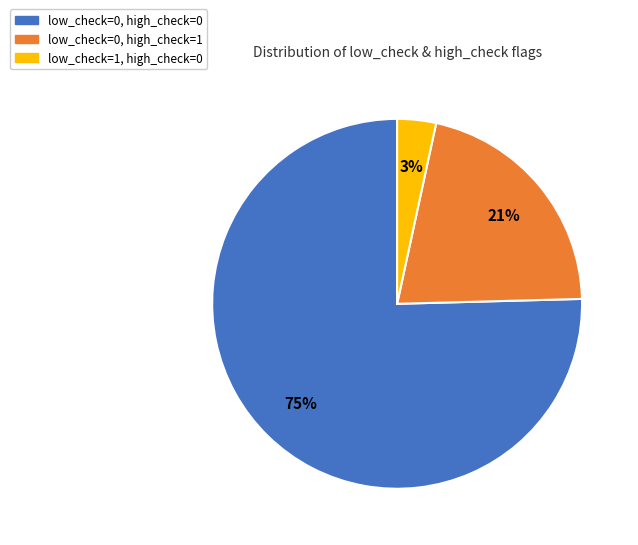

How many segments does this pie chart have?

3